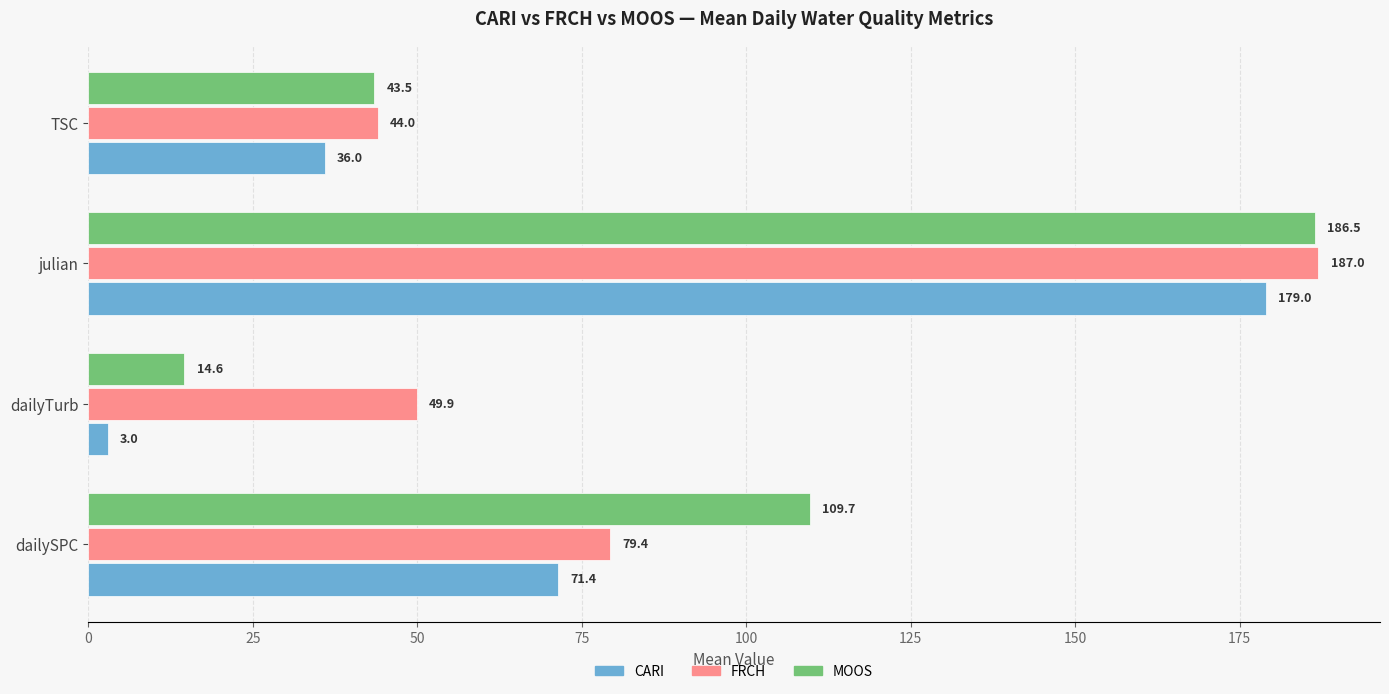

What is the greatest value displayed?

187.0